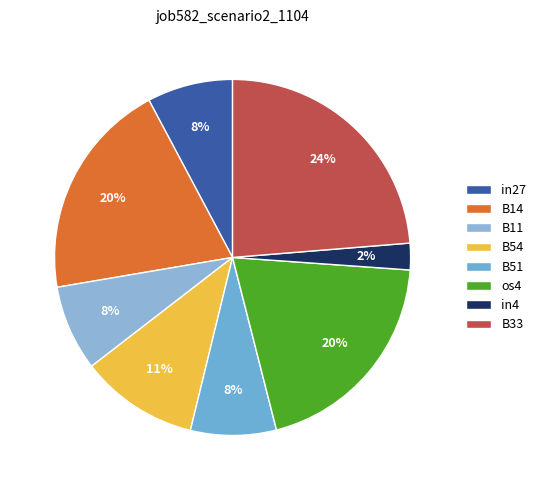

How many slices are in this pie chart?

8